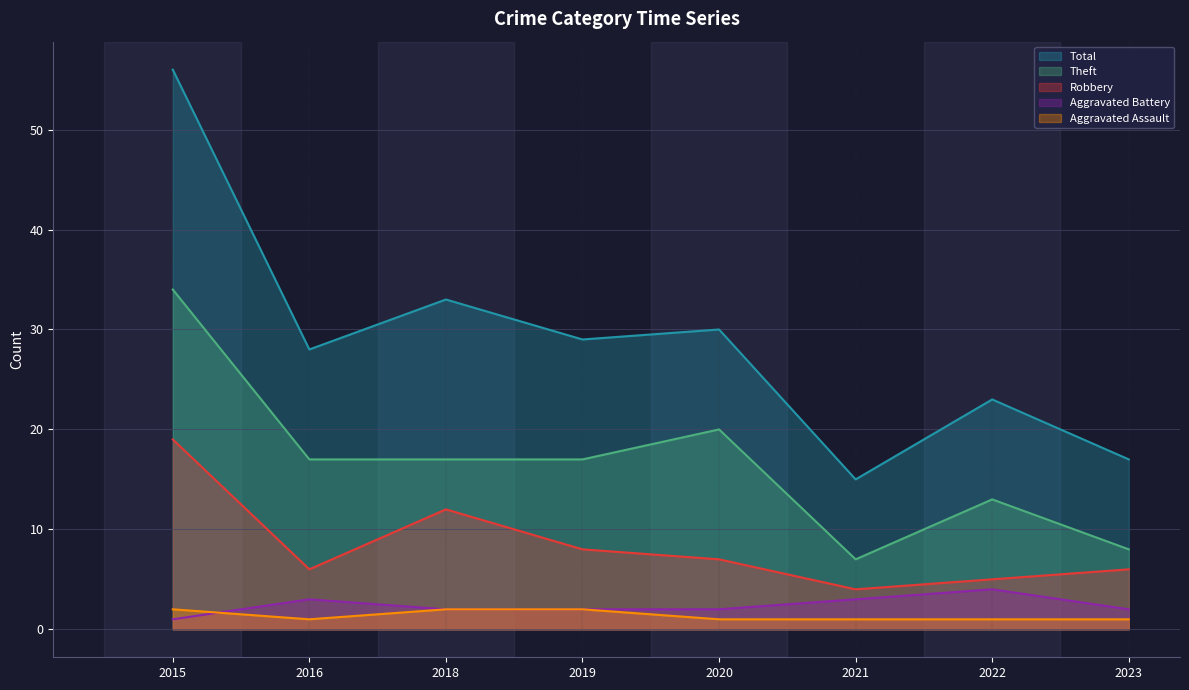

What is the value of the Theft point at the 8th from the left?

8